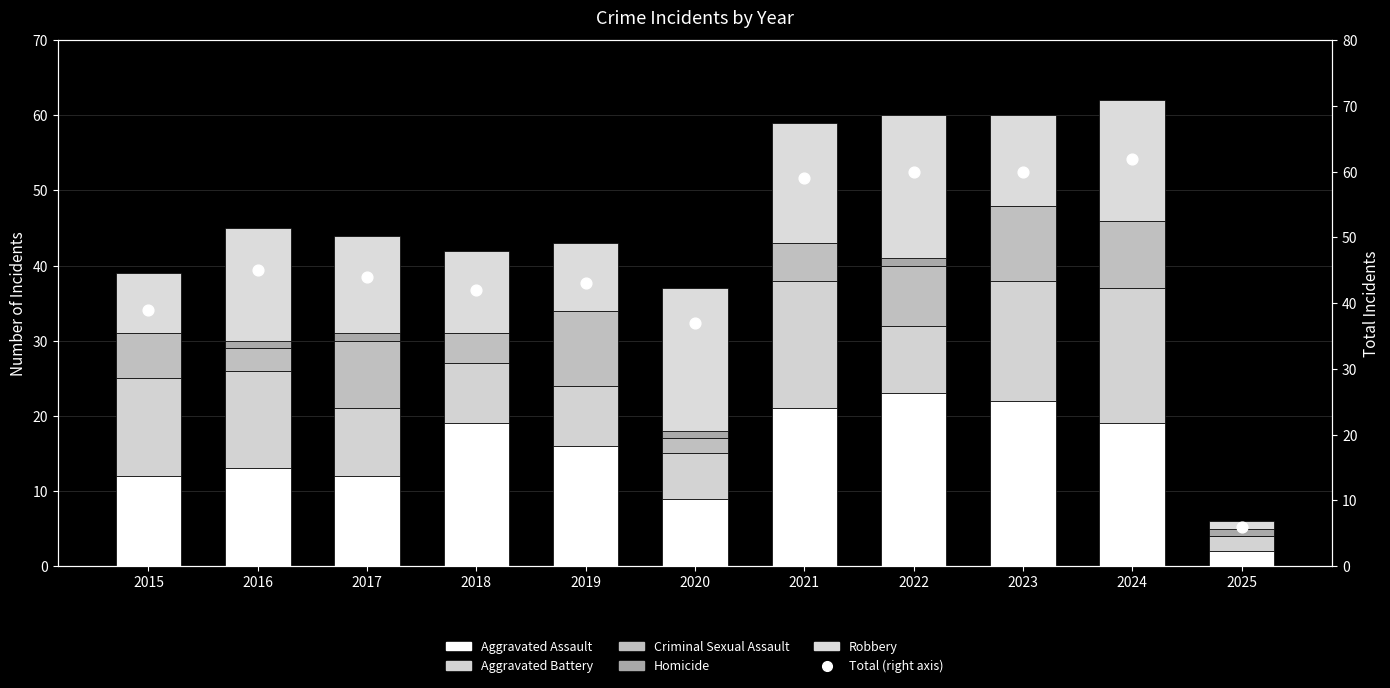

What are all the series names shown in the legend?

Aggravated Assault, Aggravated Battery, Criminal Sexual Assault, Homicide, Robbery, Total (right axis)